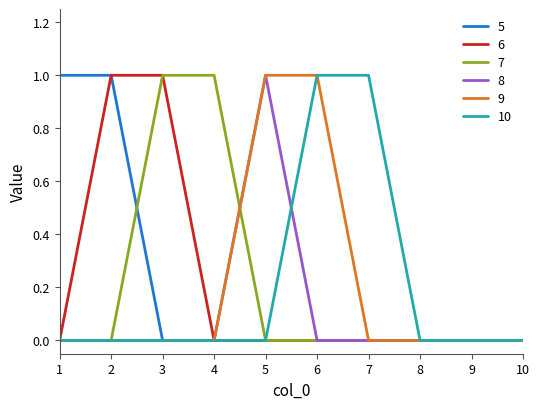

What is the difference between the highest and lowest values at 3?

1